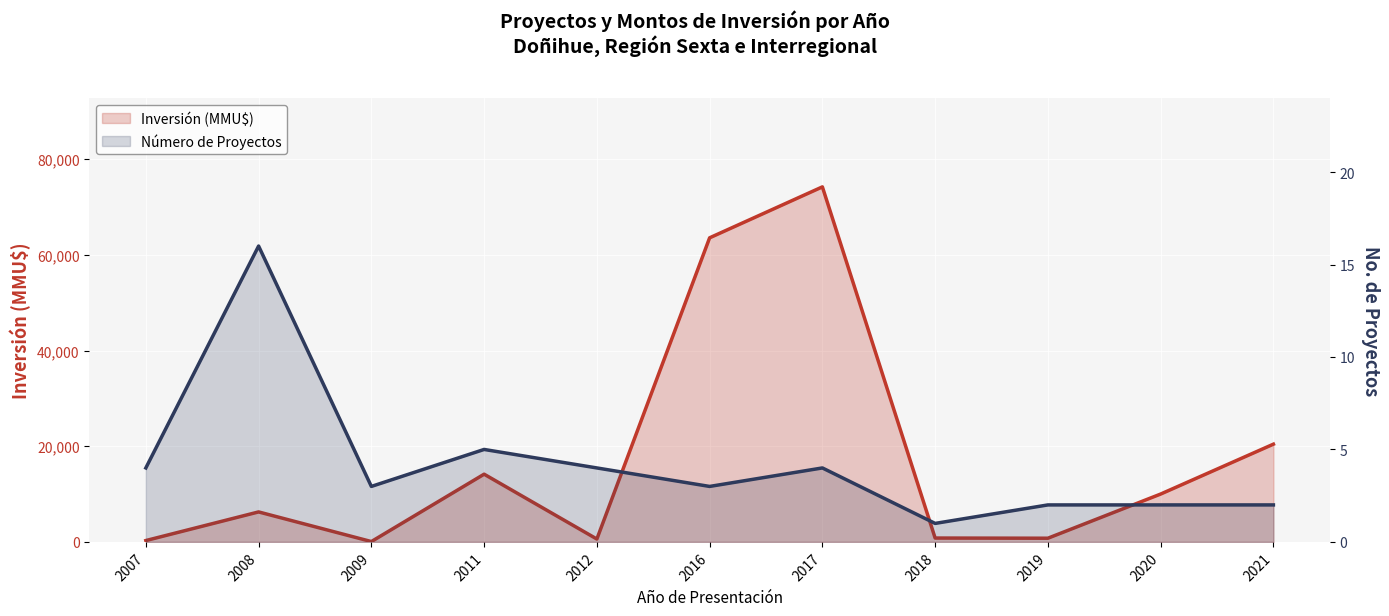

Is the value of Número de Proyectos at 2012 greater than the value of Inversión (MMU$) at 2020?

No